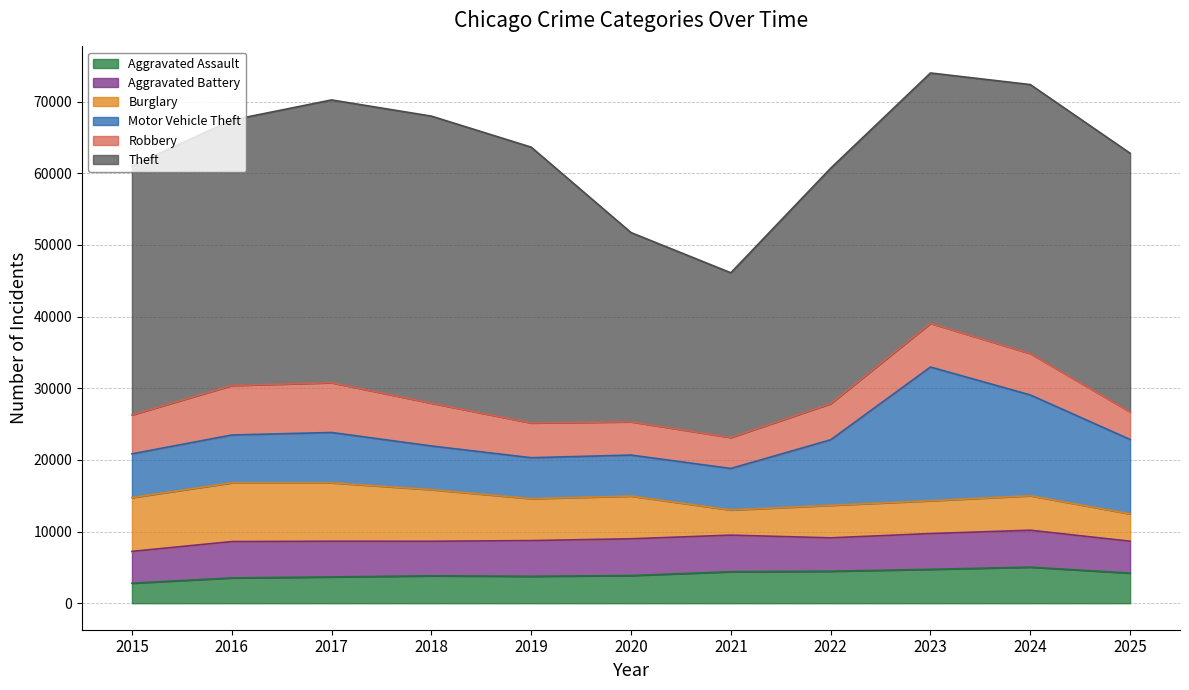

Does the chart have visible grid lines?

Yes